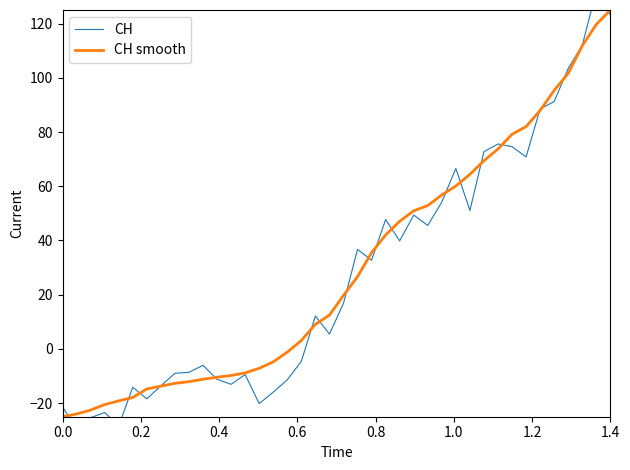

What is the greatest value displayed?

132.0